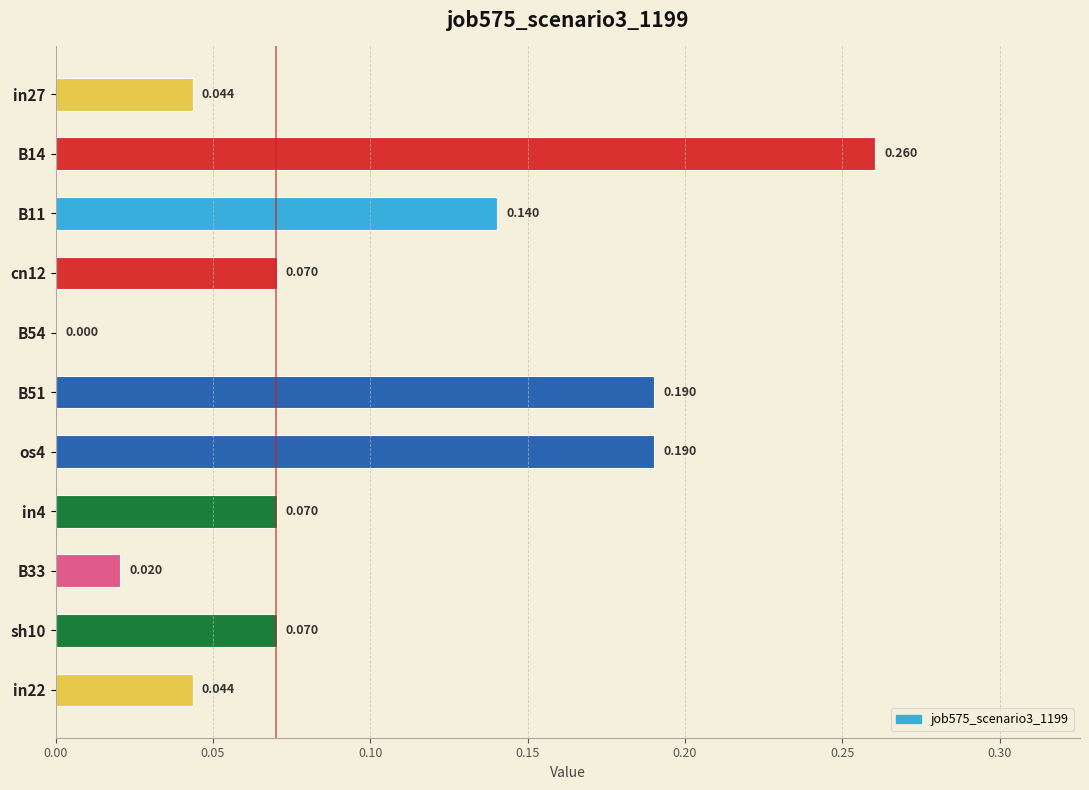

Are the bars horizontal?

Yes